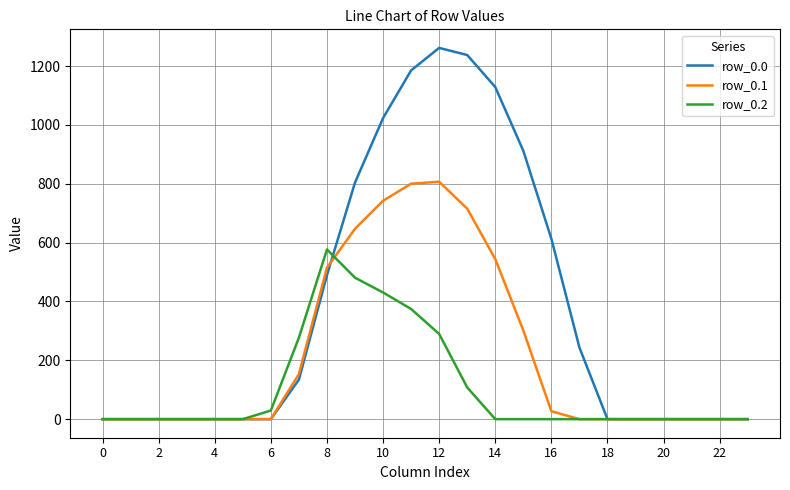

Which series has the largest range (max minus min)?

row_0.0